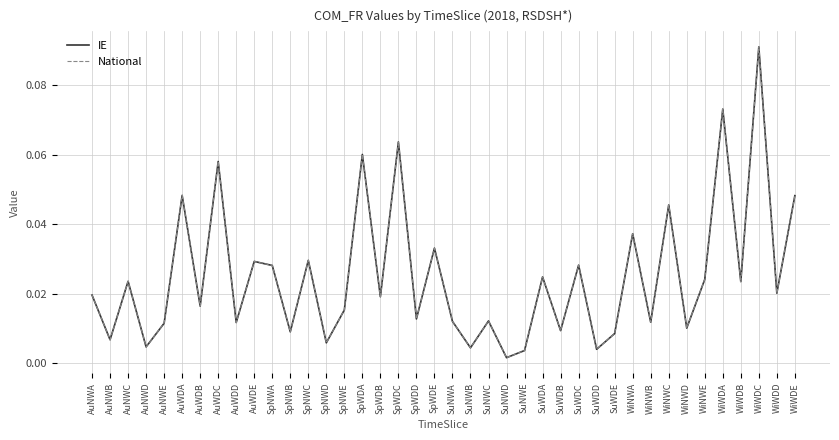

Does the chart display data point markers on the line(s)?

No